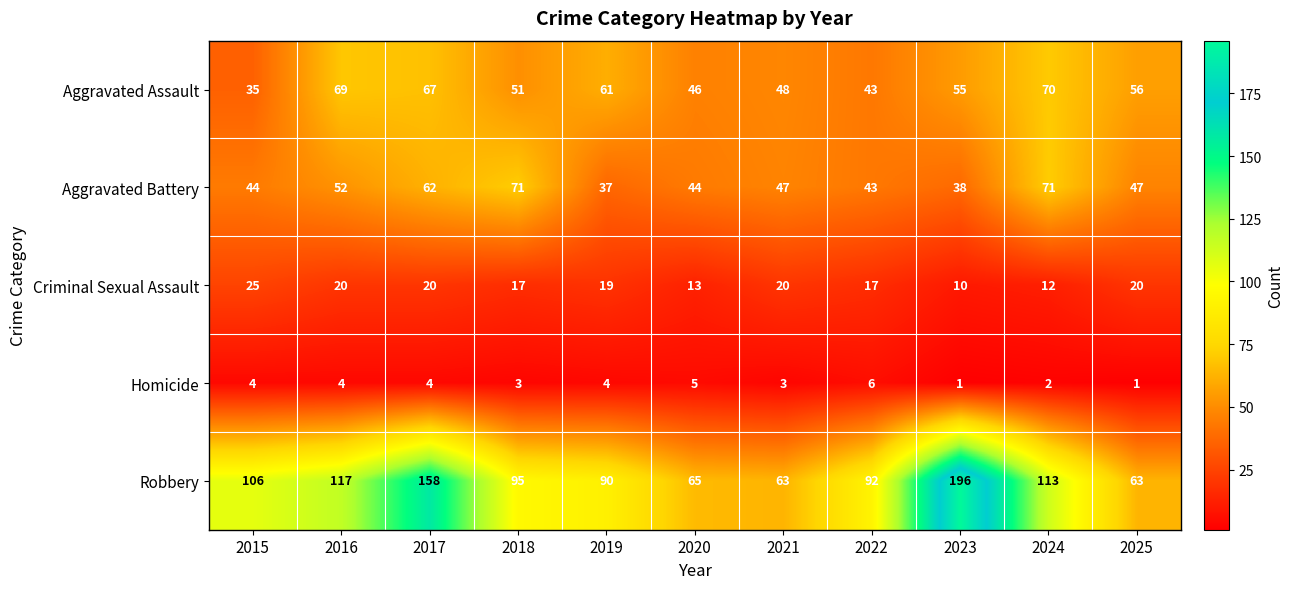

What value does the Criminal Sexual Assault series have at 2016?

20